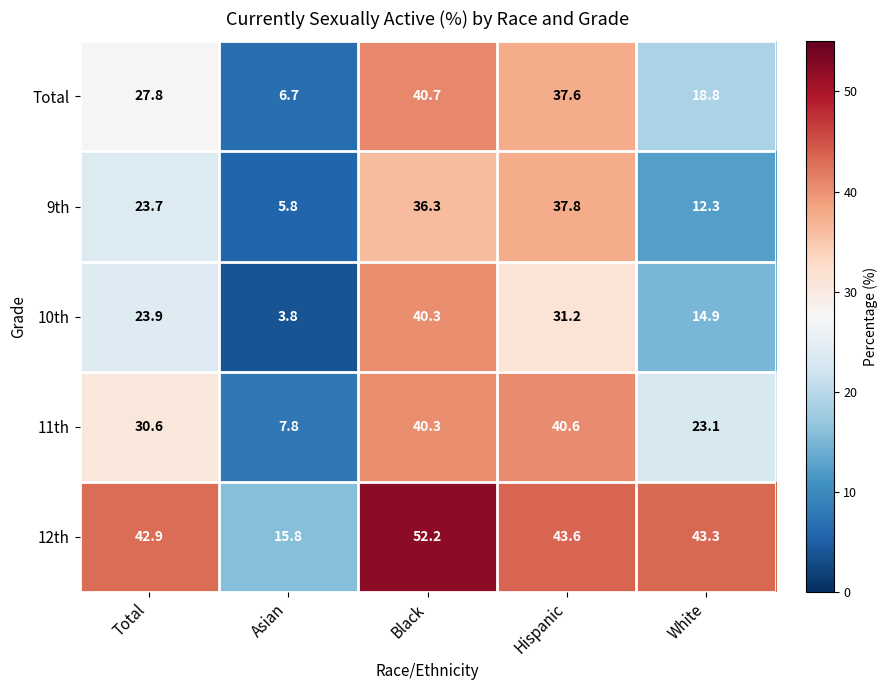

Between Black and White, which series saw the biggest shift?

10th